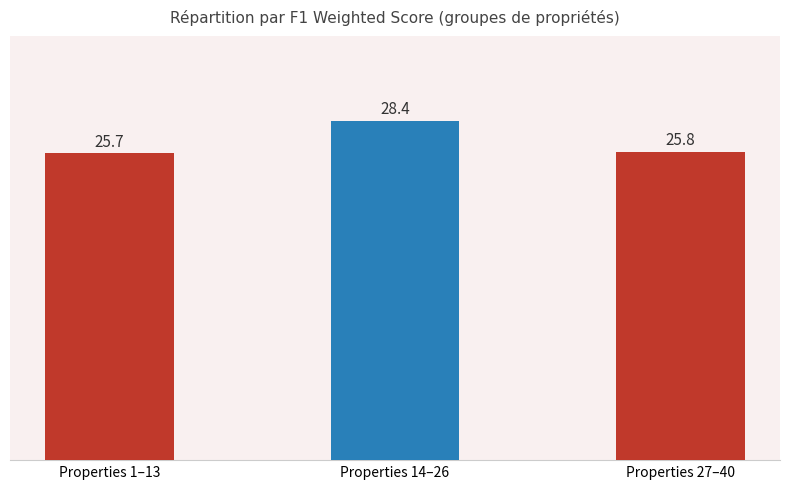

How many bars are there in total?

3